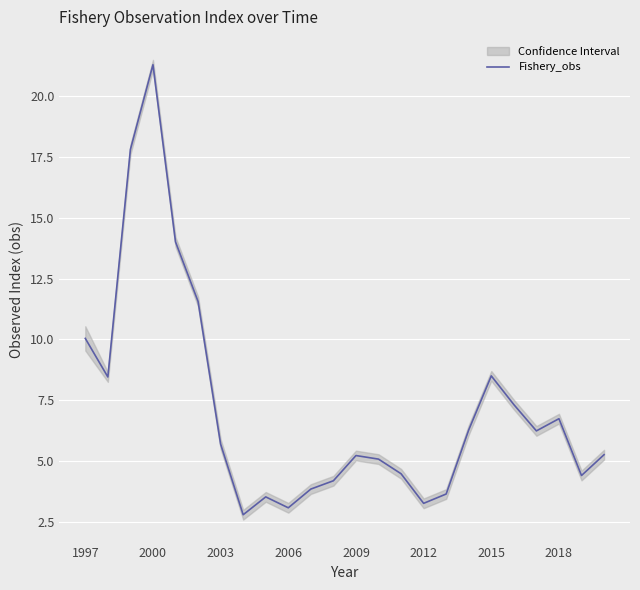

What is the highest value of the Fishery_obs series?

21.3